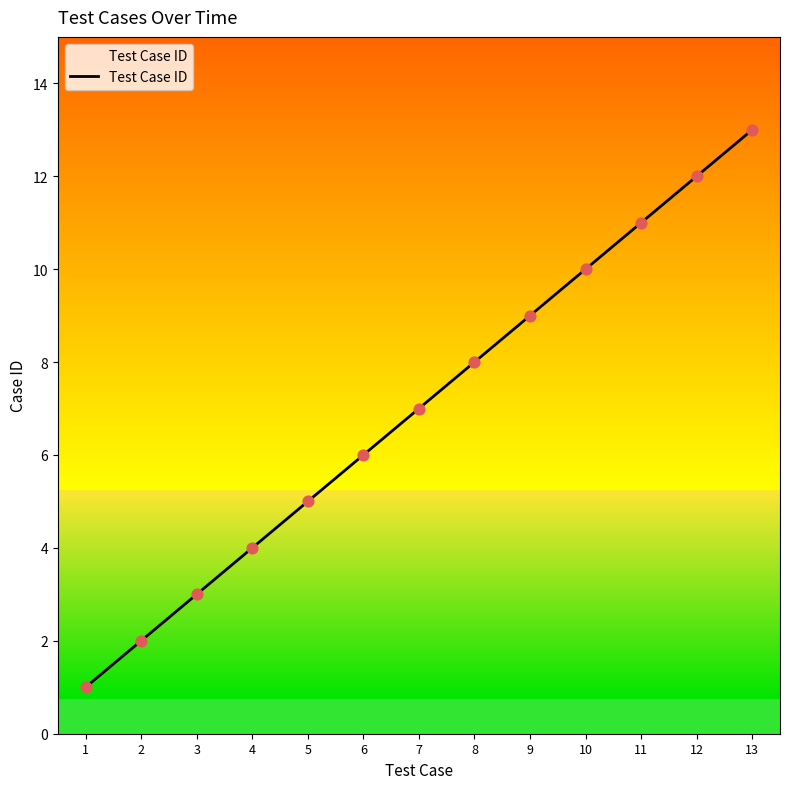

What is the ratio of the value at 1 to the value at 7?

0.1